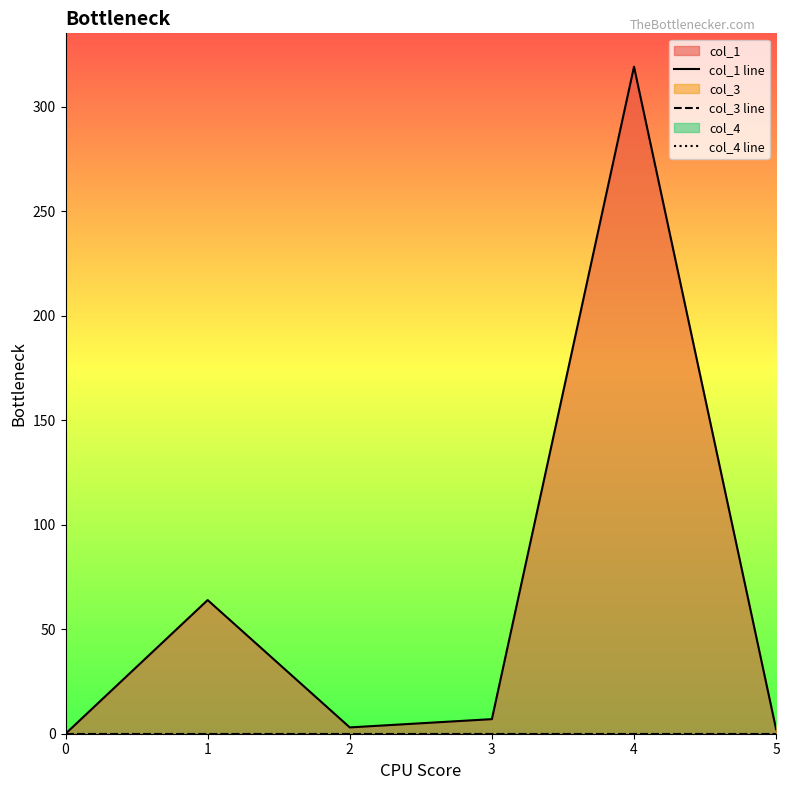

Between 3 and 5, which series saw the biggest shift?

col_1 line